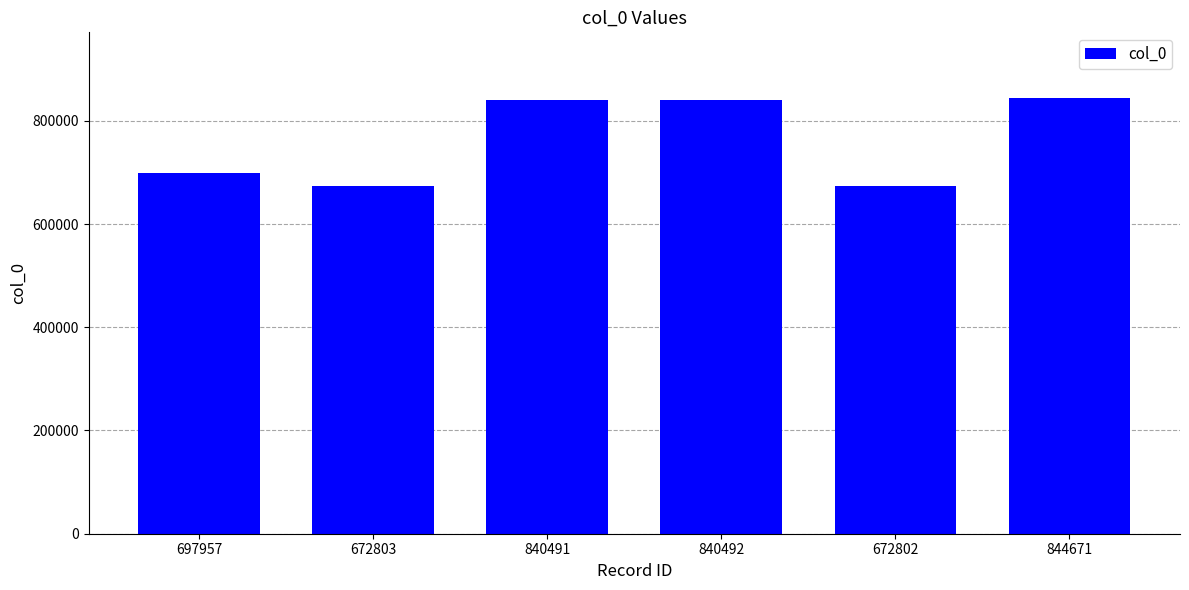

What is the change in value from 697957 to 844671?

+146714